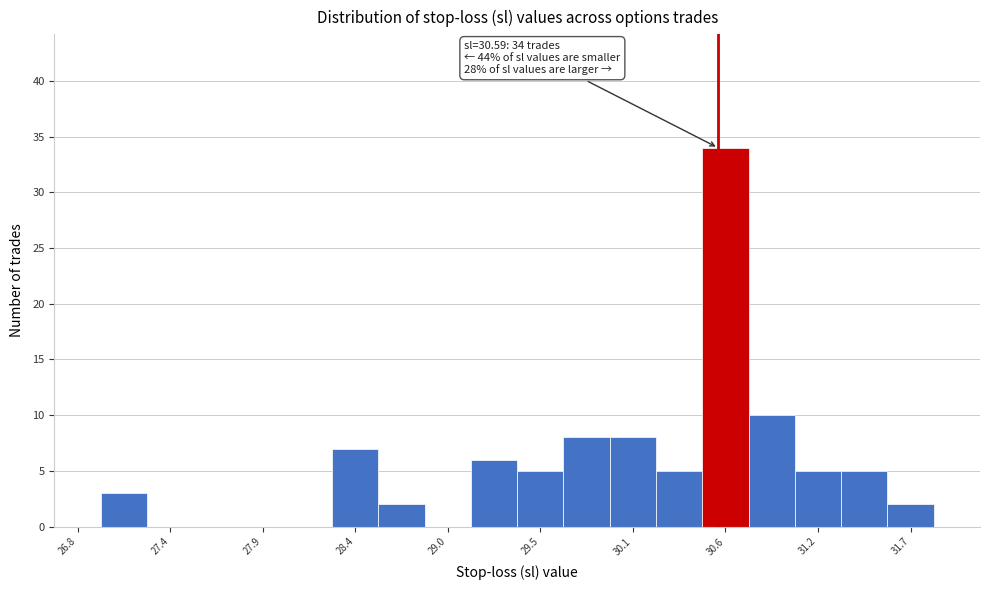

Read against the x-axis, roughly where is the centre of the tallest bar?

30.6